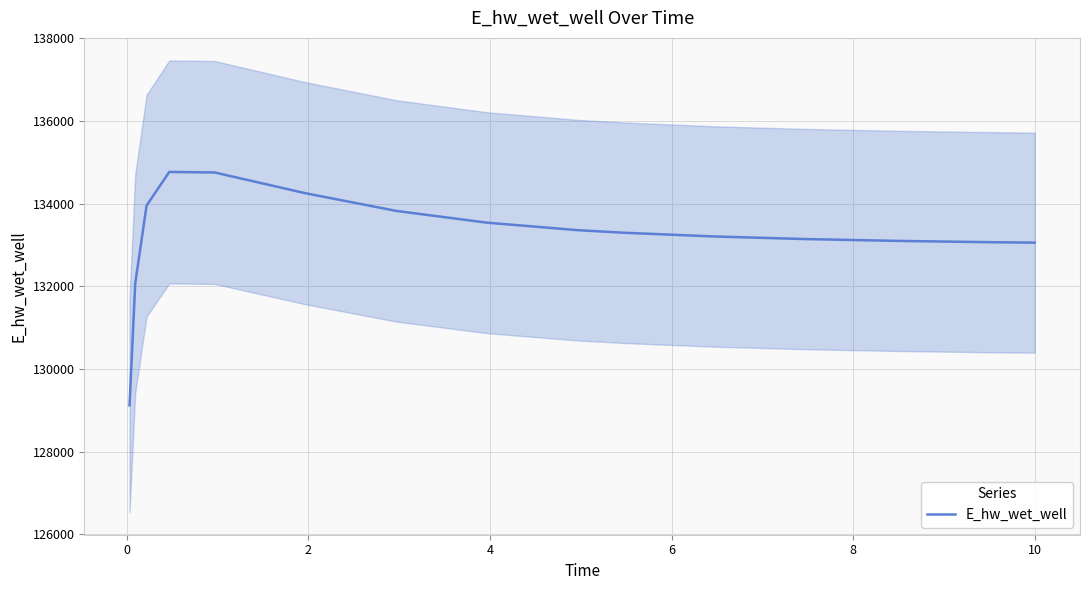

What is the minimum value for E_hw_wet_well?

129120.9